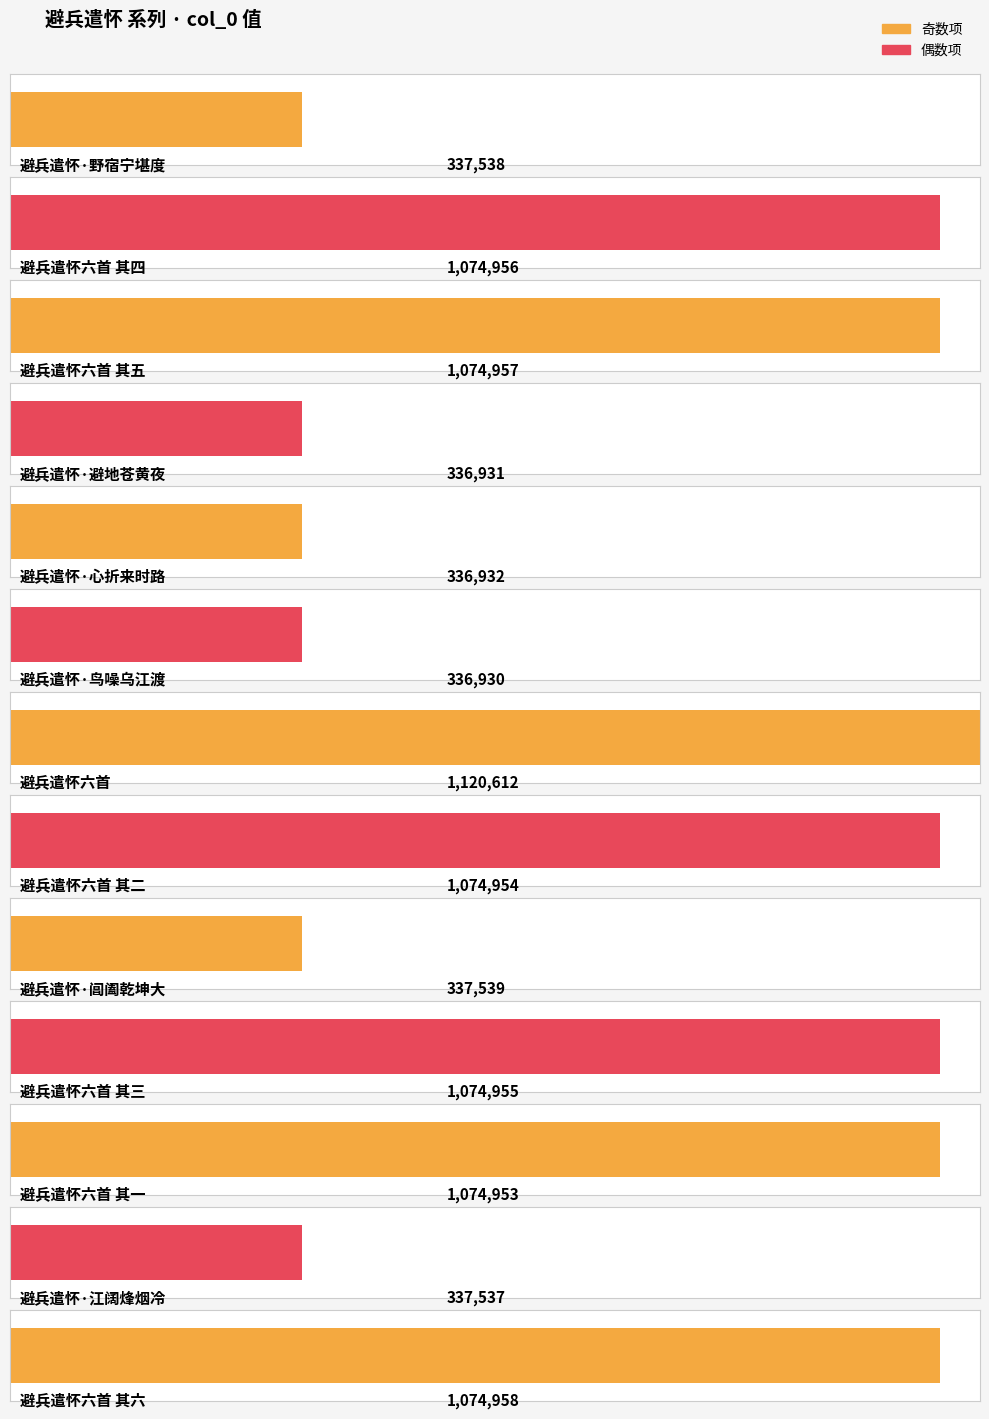

What is the label of the 11th bar from the left?

避兵遣怀六首 其一